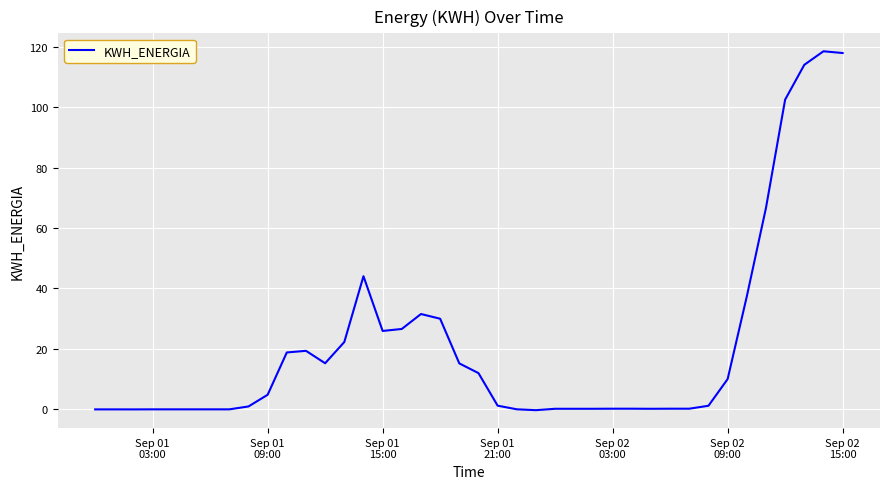

What is the difference between the maximum and minimum values?

119.0